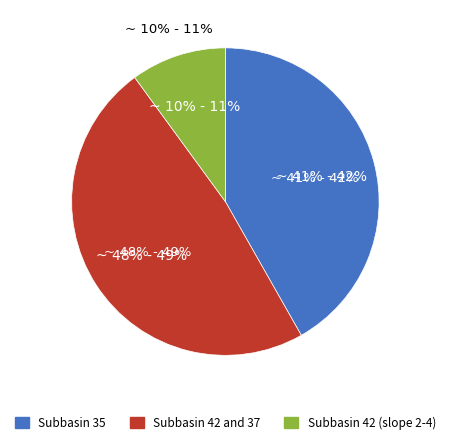

To the nearest percent, what percentage of the pie is Subbasin 42 and 37?

48%